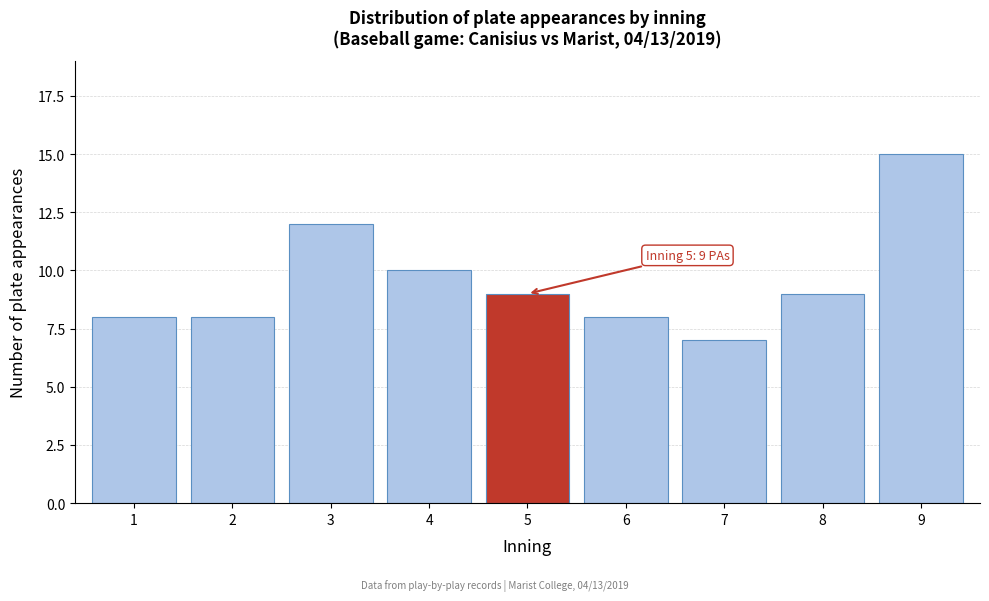

Reading left to right, what are all the values shown in this chart?

1=8	2=8	3=12	4=10	5=9	6=8	7=7	8=9	9=15